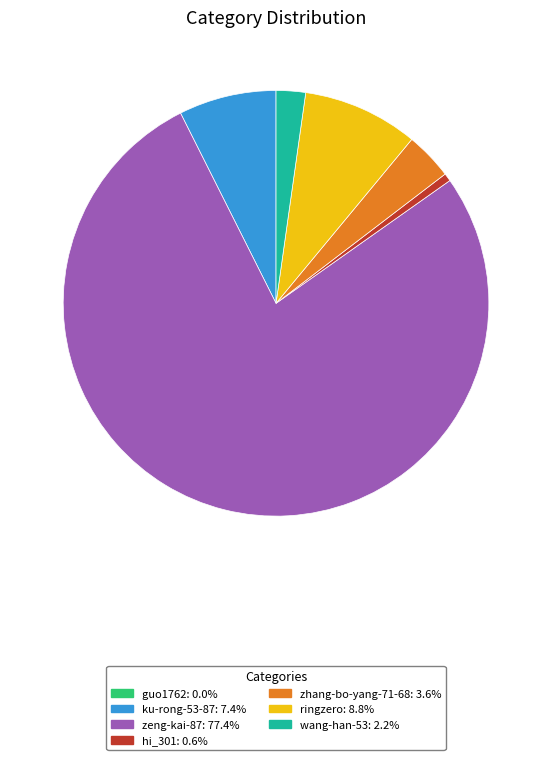

Approximately how many times larger is the value at ku-rong-53-87: 7.4% compared to ringzero: 8.8%?

0.8